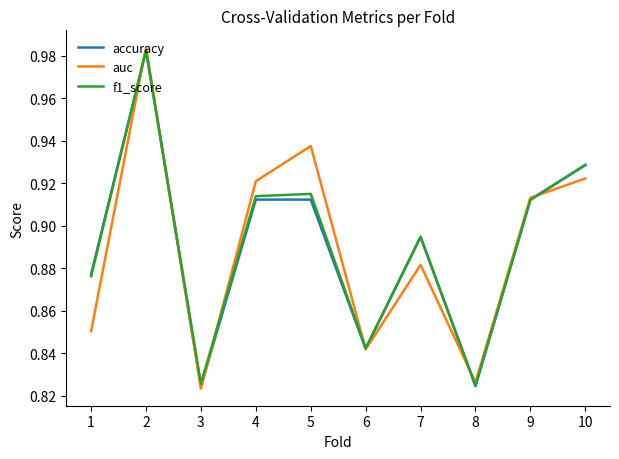

The accuracy series shows 0.2 at 5. True or false?

False